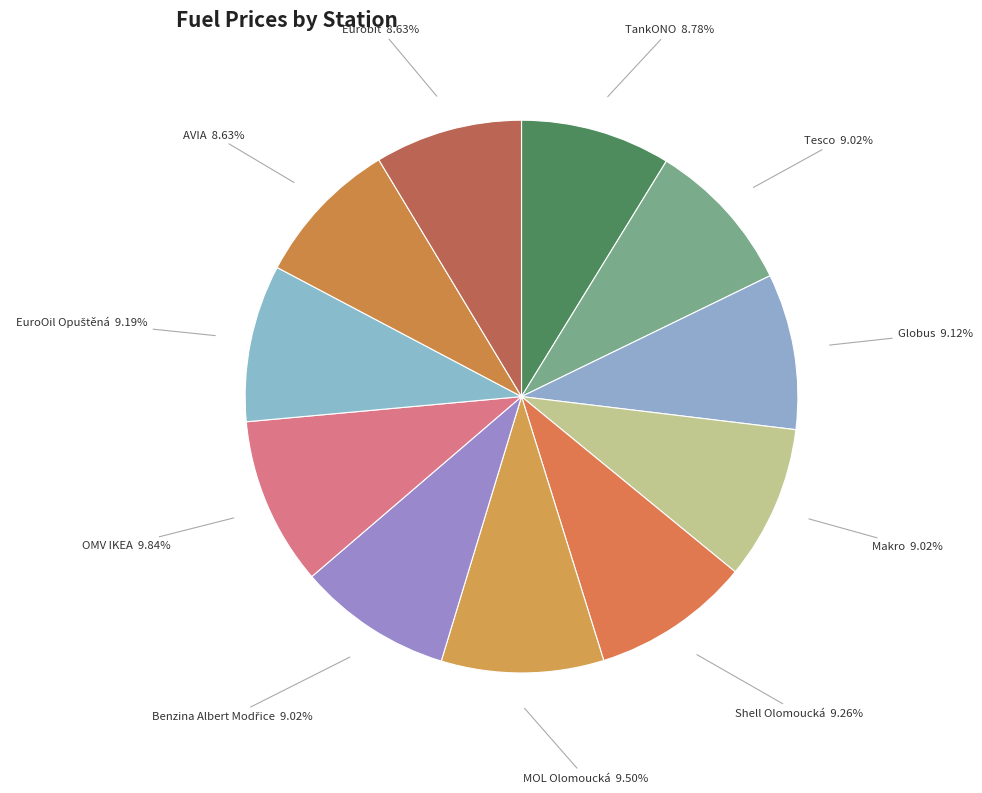

How many slices are in this pie chart?

11